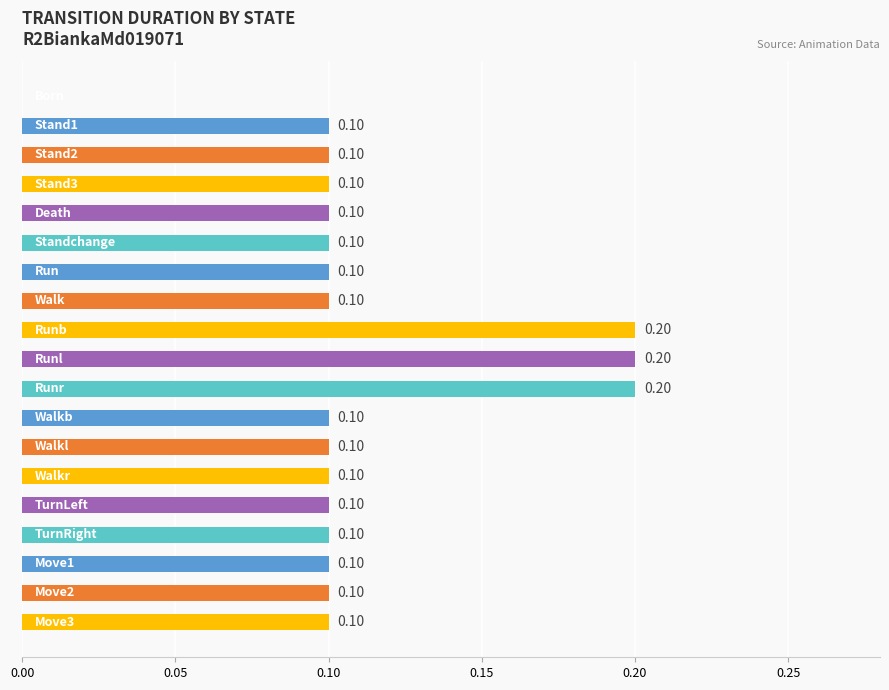

What is the sum of all values?

2.1